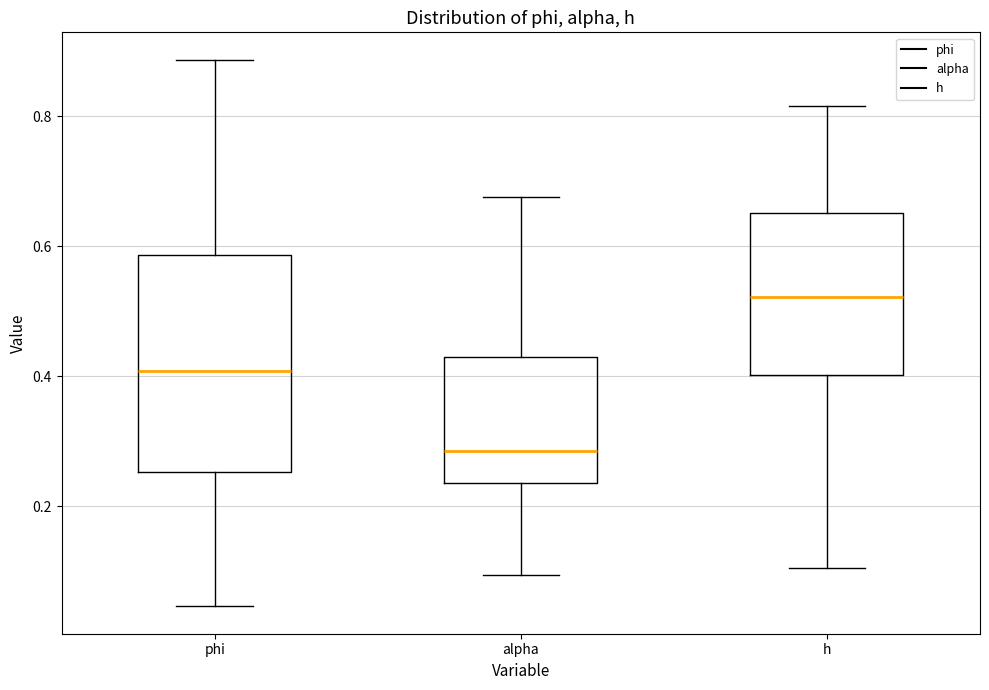

Which box has the highest median line?

h